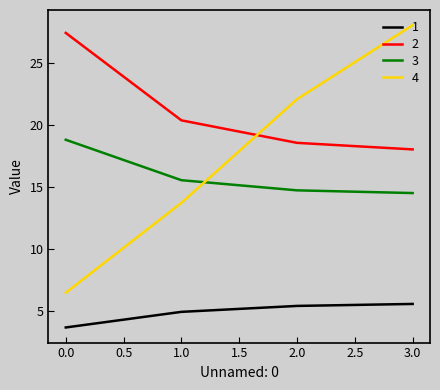

What is the difference between the maximum and minimum values in the 4 series?

21.6